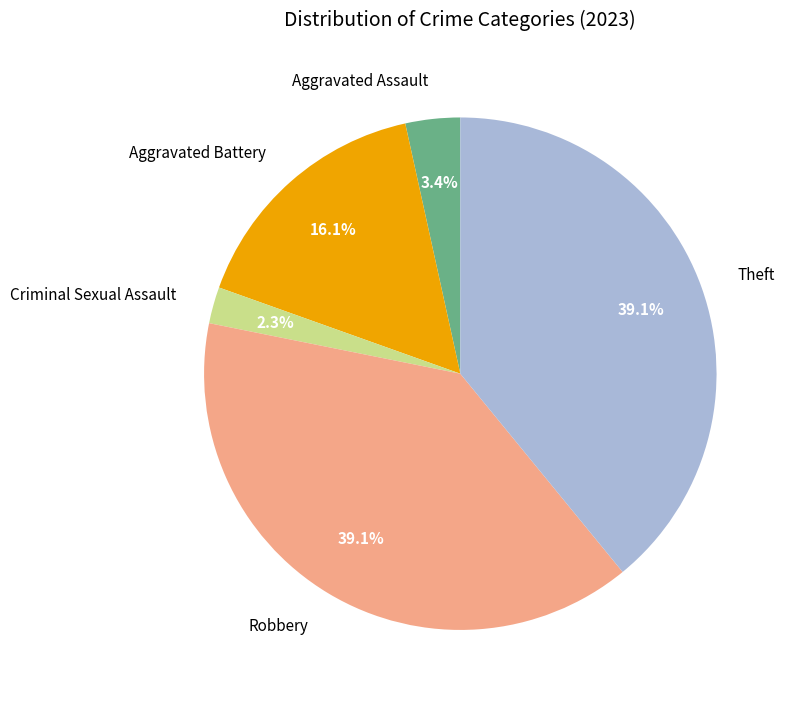

To the nearest percent, what is the average slice percentage?

20%